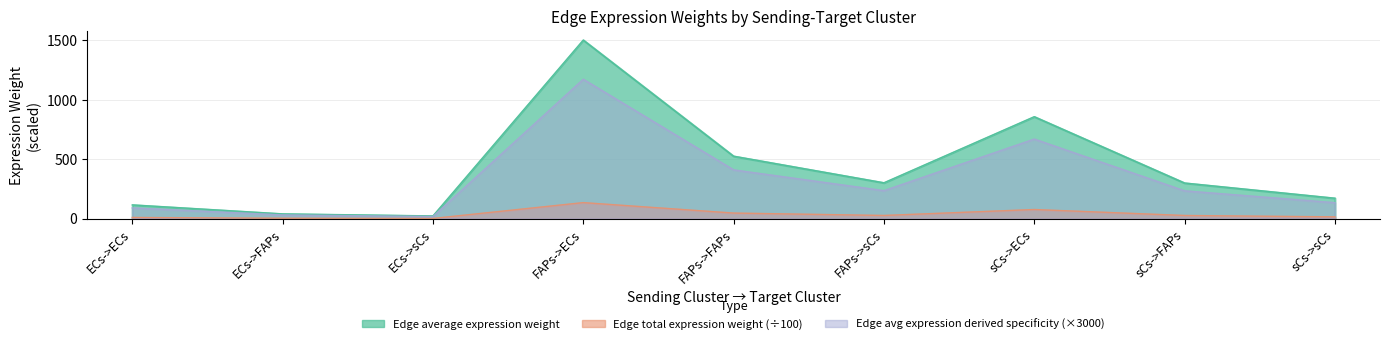

What is the value of the Edge average expression derived specificity point at the 8th from the left?

27.0